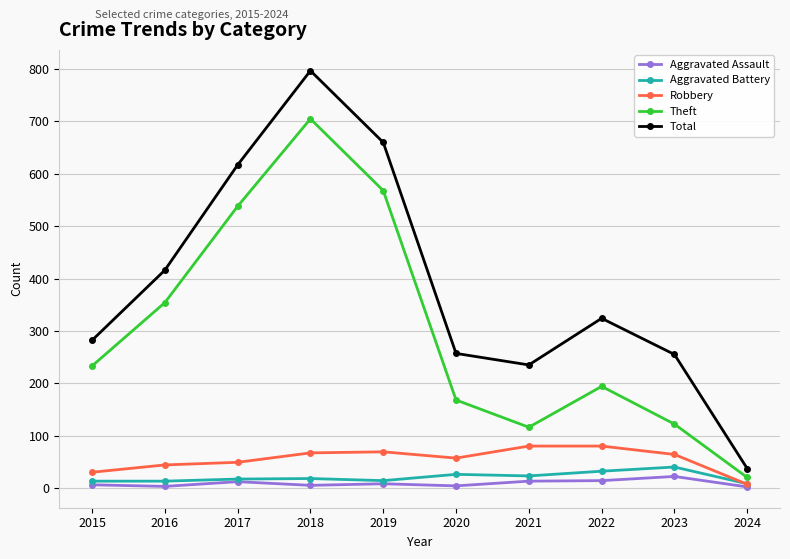

What is the maximum value shown in the chart?

797